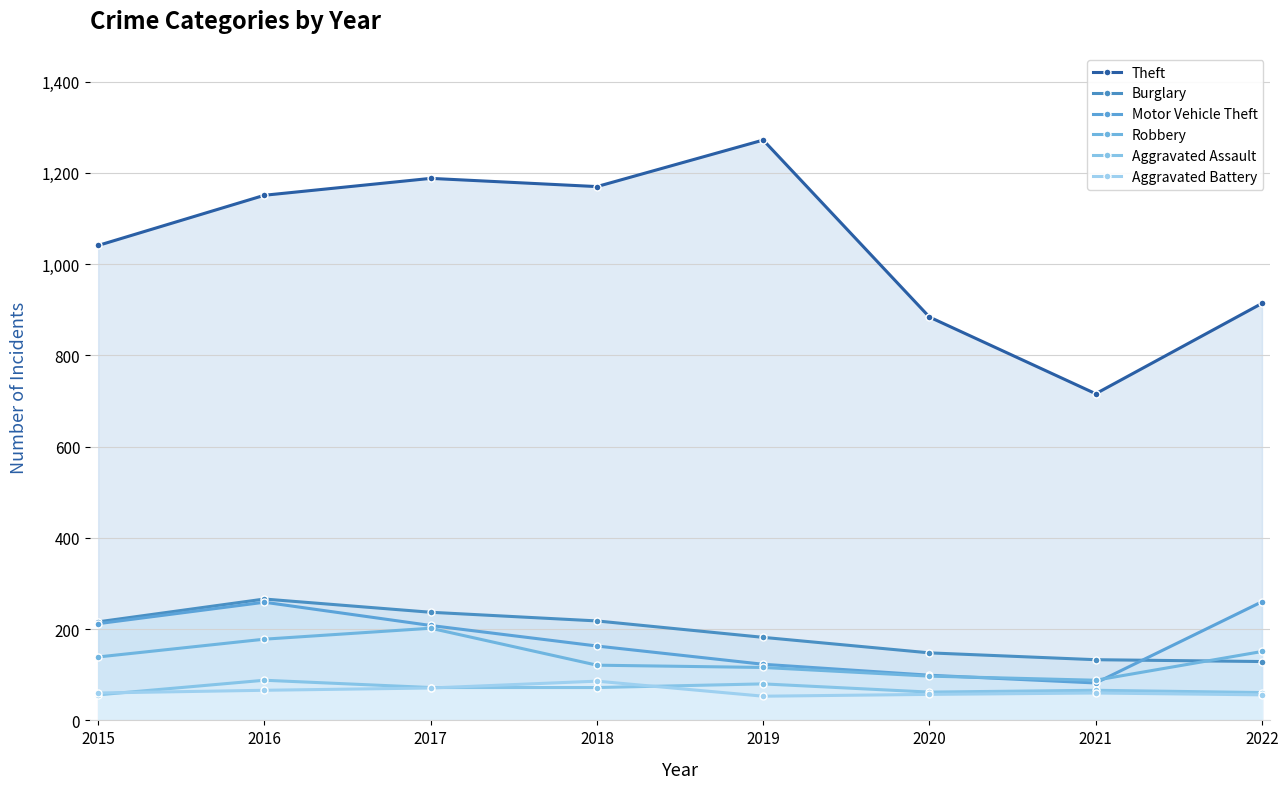

List the labels in order of Motor Vehicle Theft value, smallest first.

2021, 2020, 2019, 2018, 2017, 2015, 2016, 2022